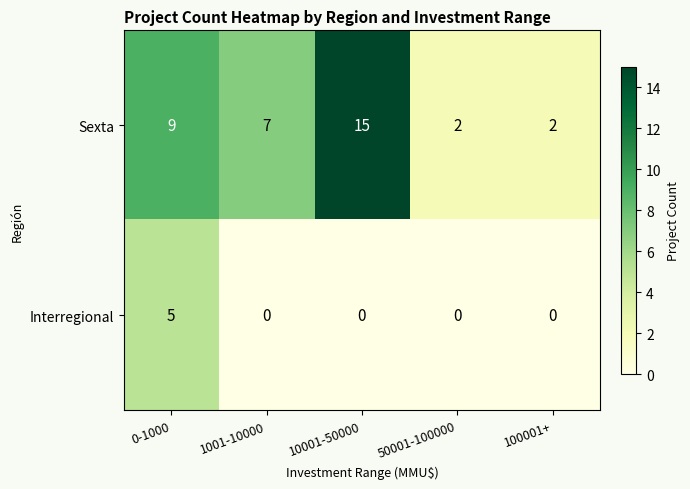

List the series in order of their overall mean, lowest first.

Interregional, Sexta